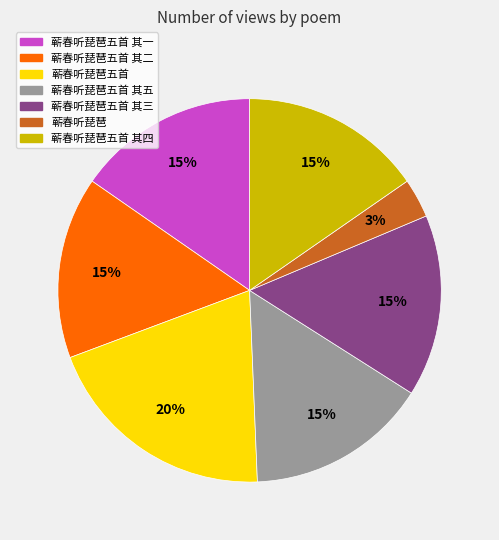

What is the smallest slice in the pie chart?

蕲春听琵琶